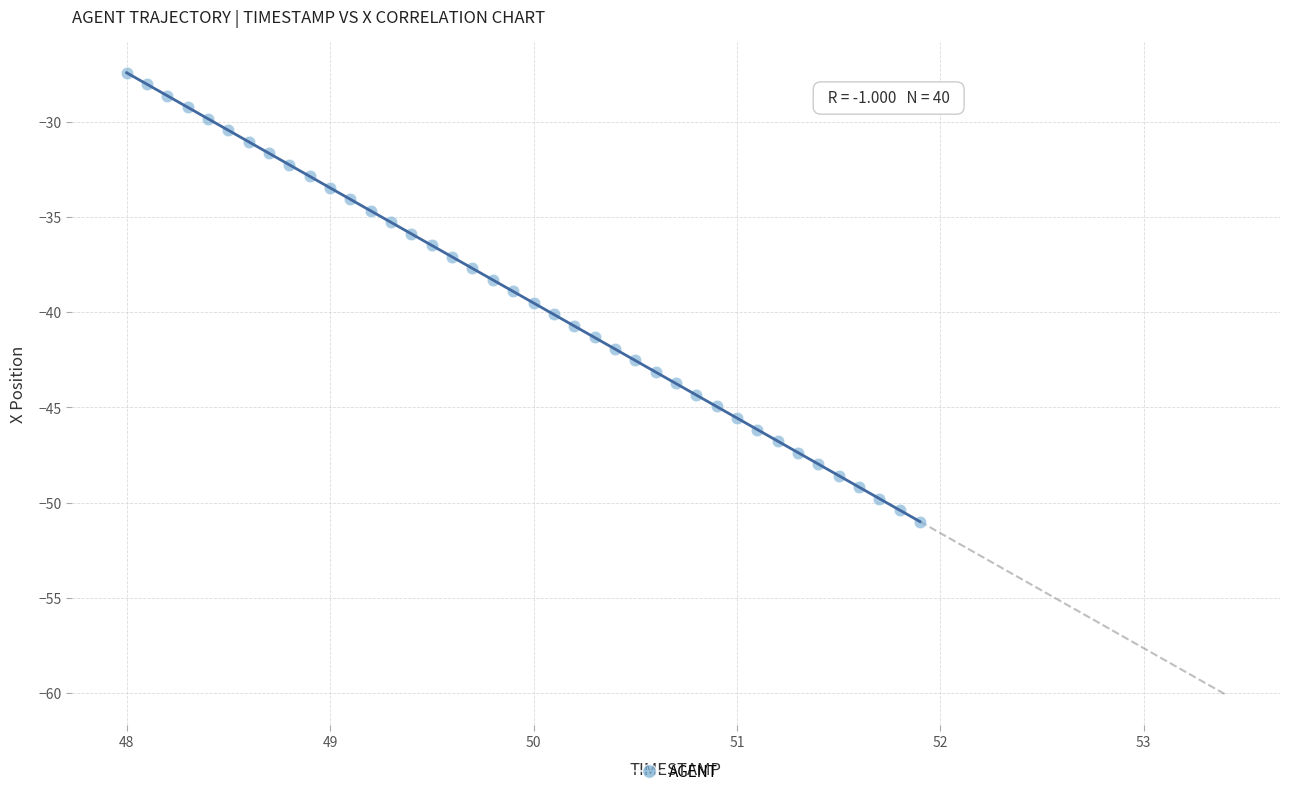

What is the range of X values (max minus min)?

3.9